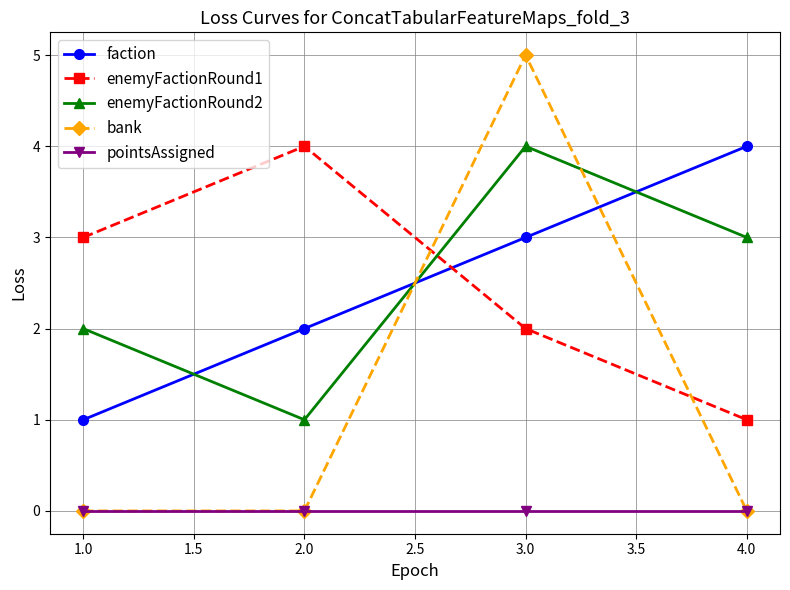

Which category has the highest value in the enemyFactionRound1 series?

2.0